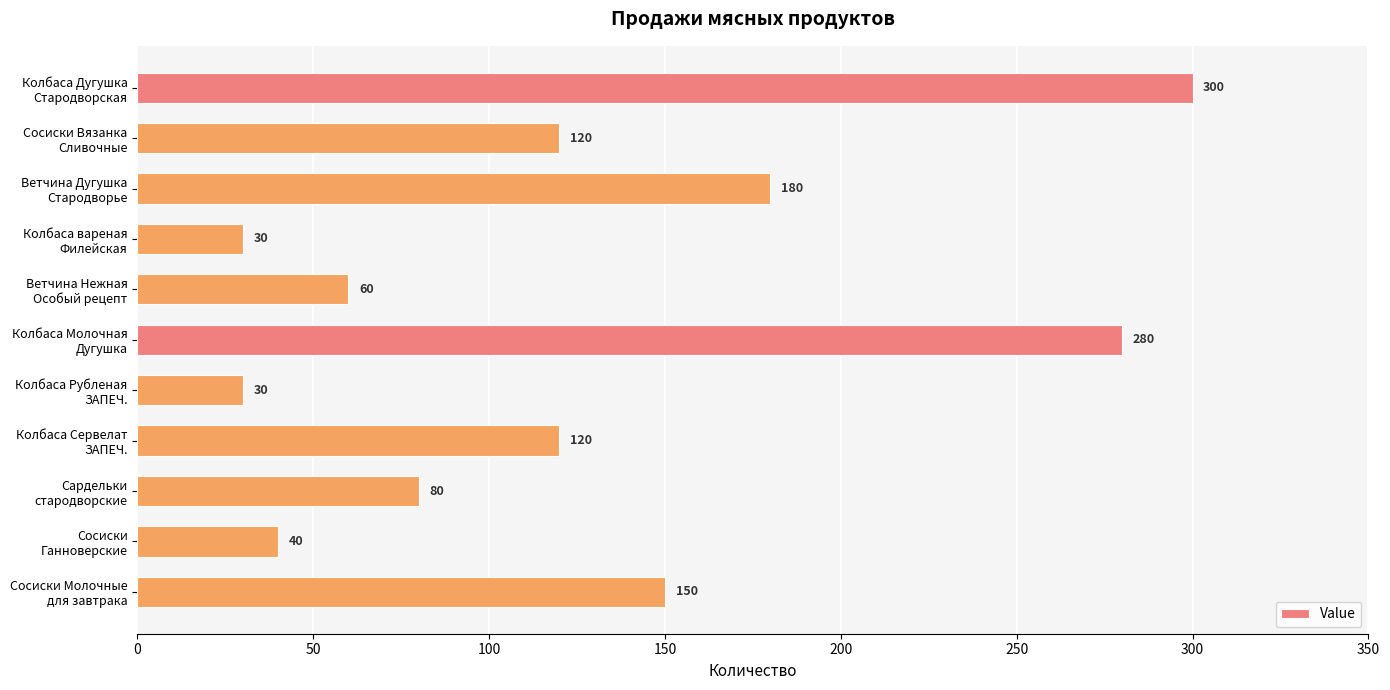

What is the sum of all values?

1390